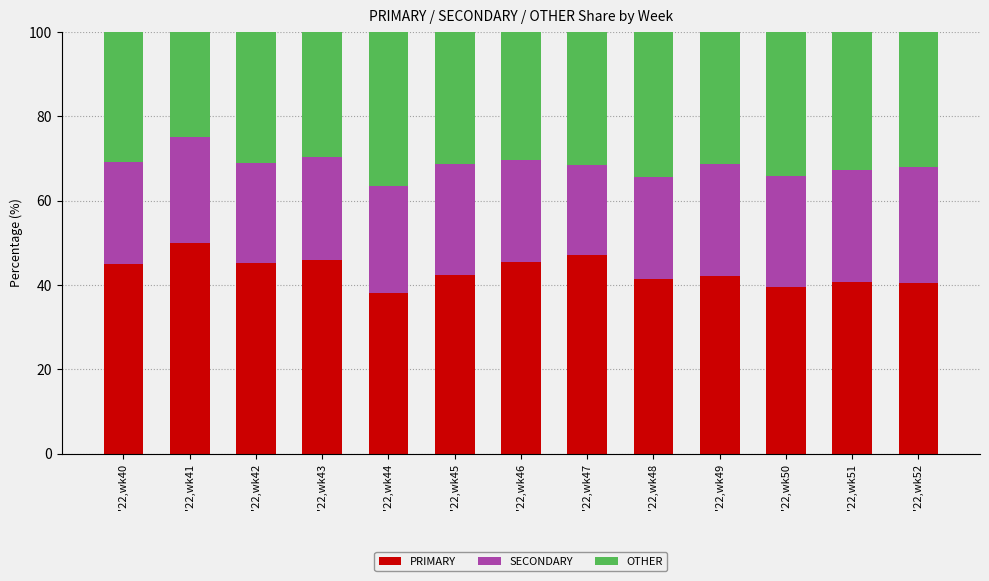

What is the average value of the PRIMARY series?

43.3